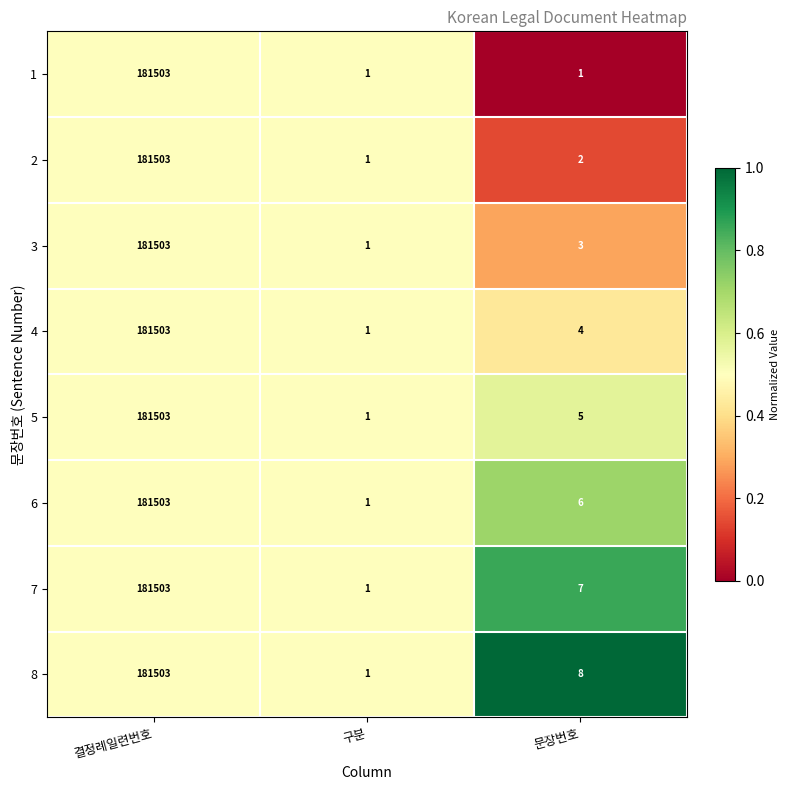

Which series has the largest total across all categories?

8